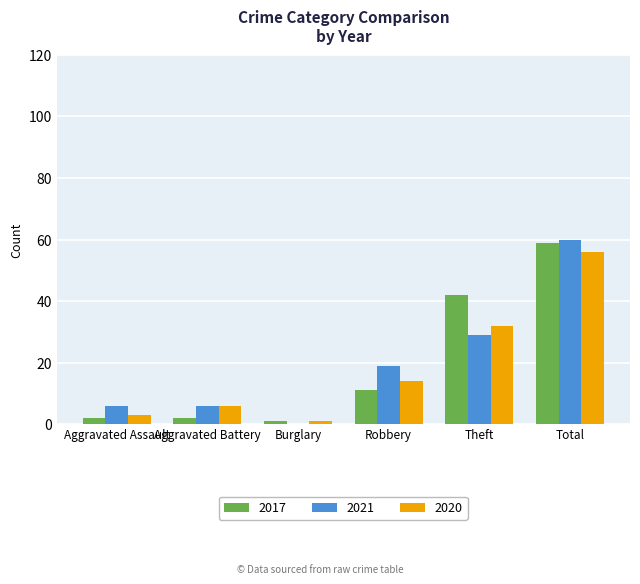

What is the sum of all 2020 values?

112